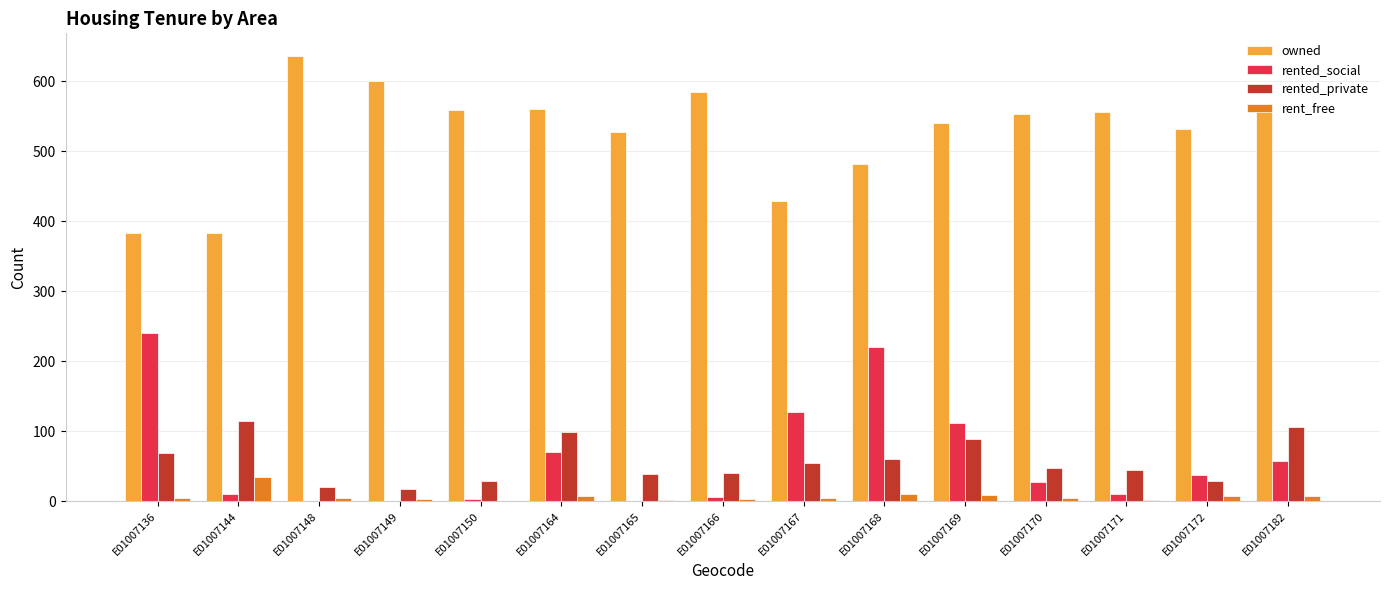

Which series has the largest range (max minus min)?

owned